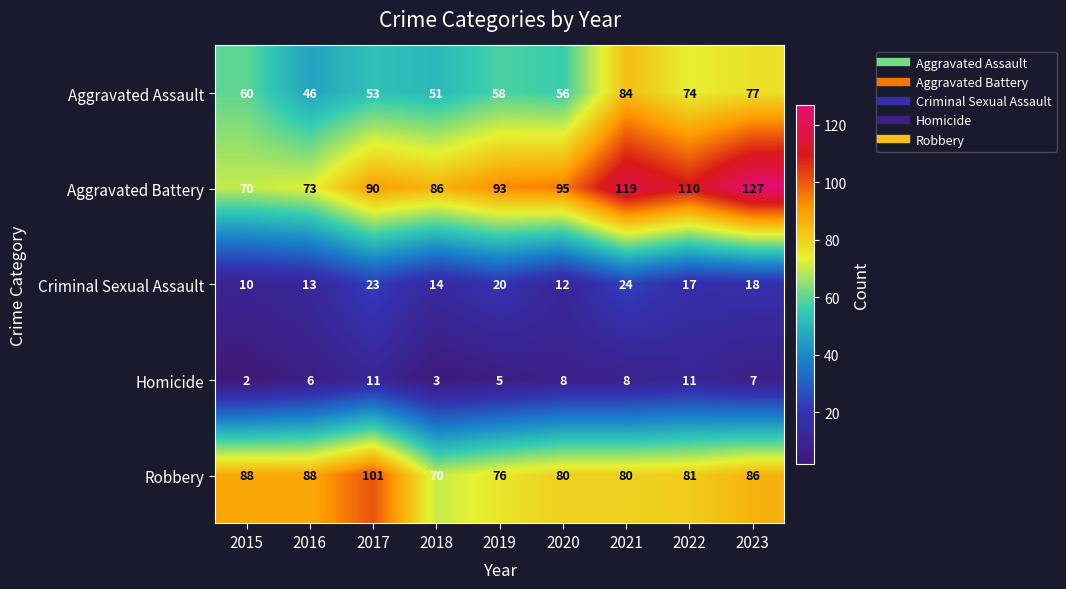

How many distinct data groups are displayed?

5